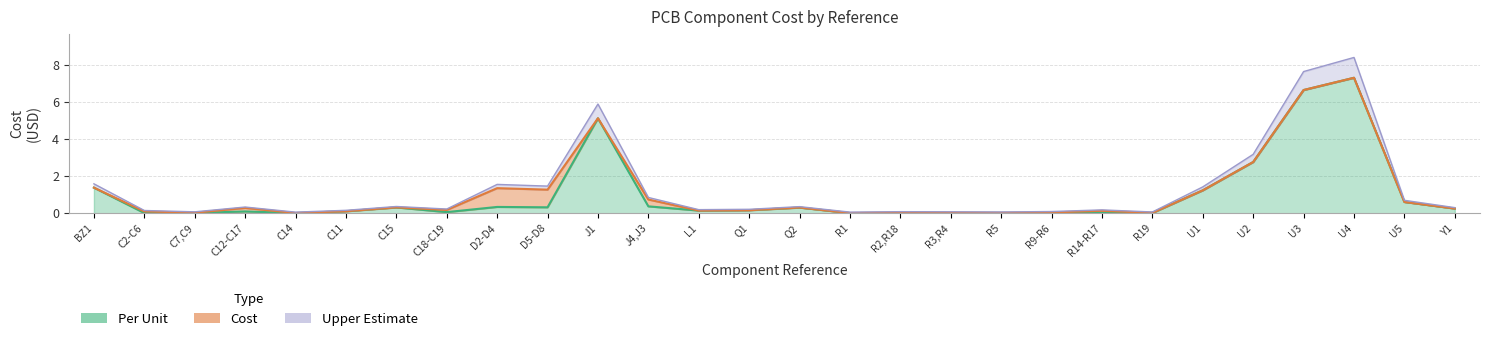

How many interior local peaks does the Cost series have?

8